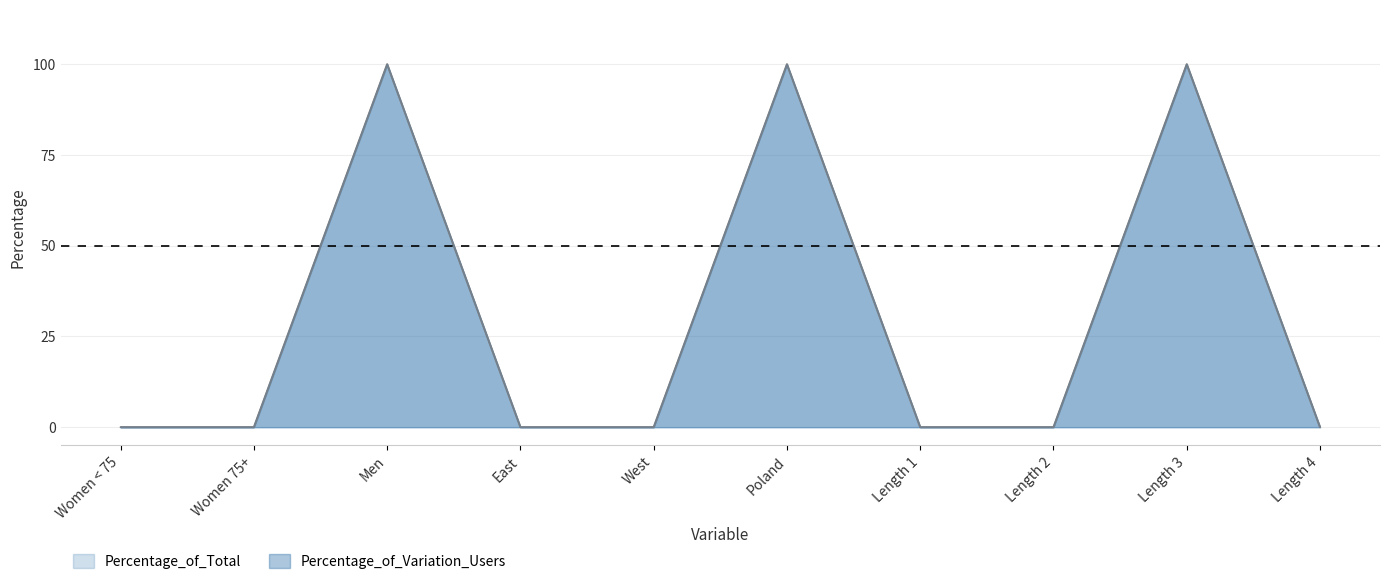

Does the chart display data point markers on the line(s)?

No